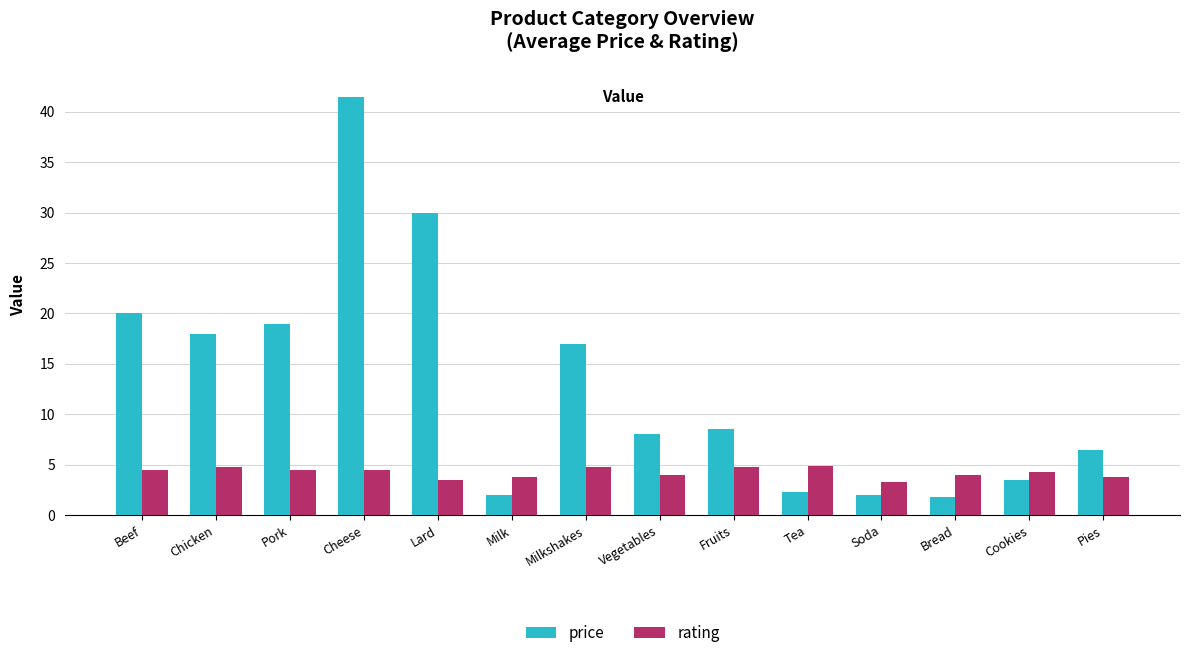

Rank the series by their maximum value, from lowest to highest.

rating, price